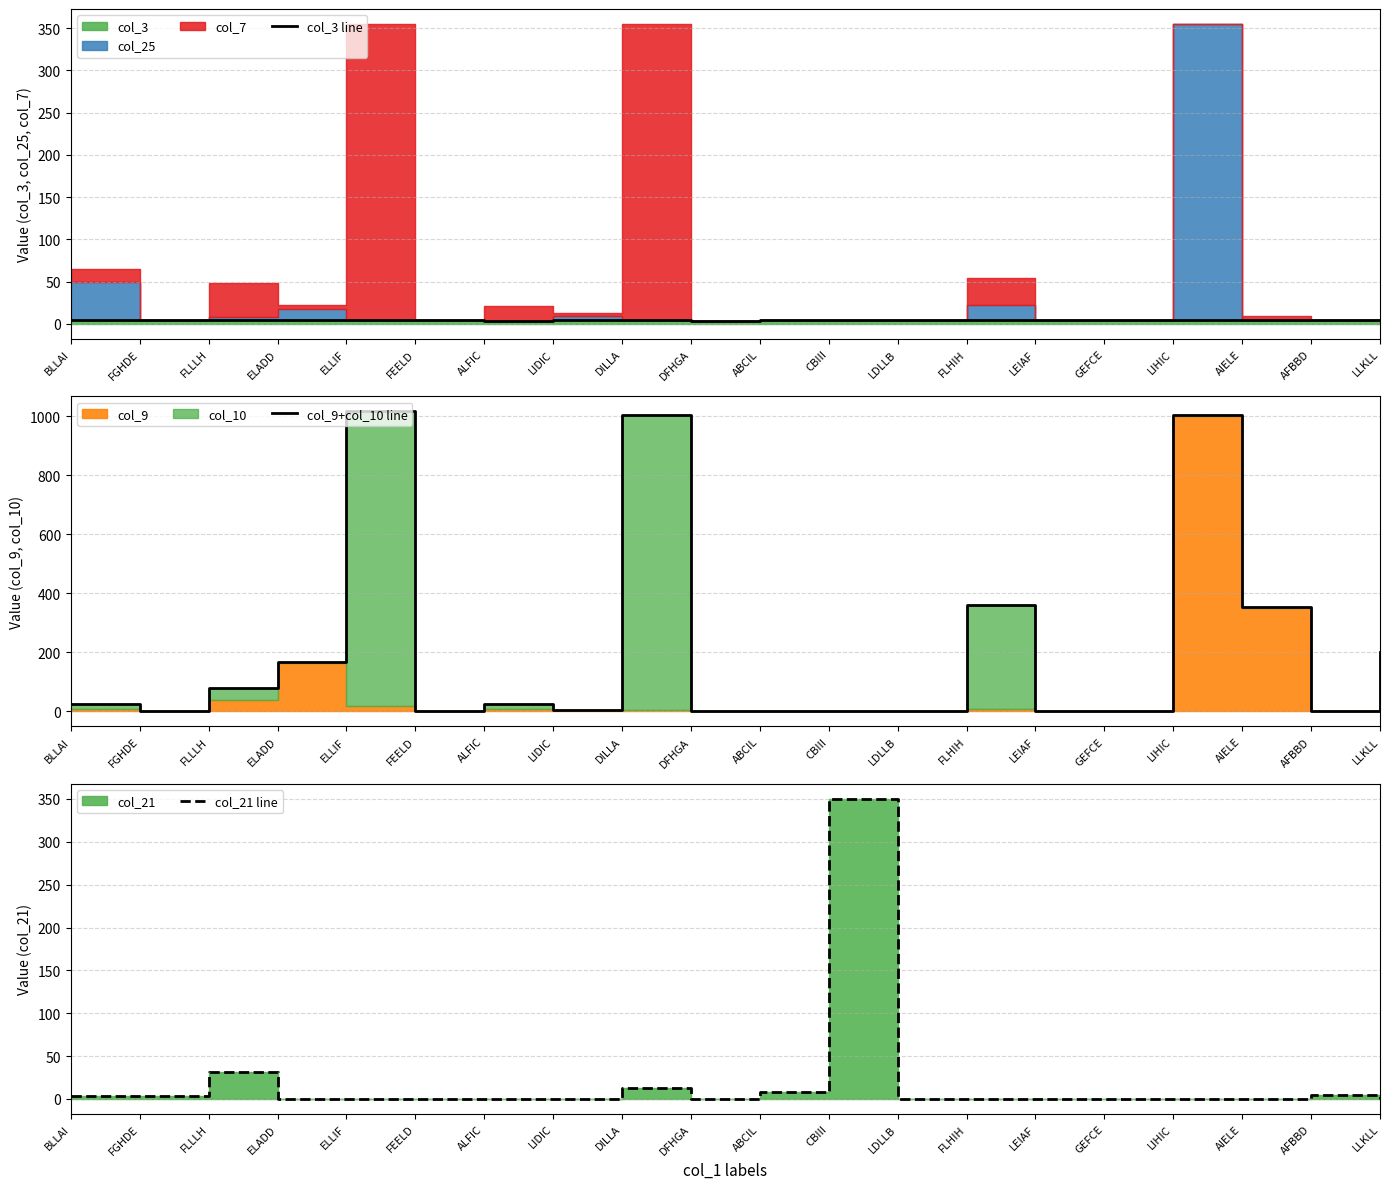

What is the maximum value shown in the chart?

1017